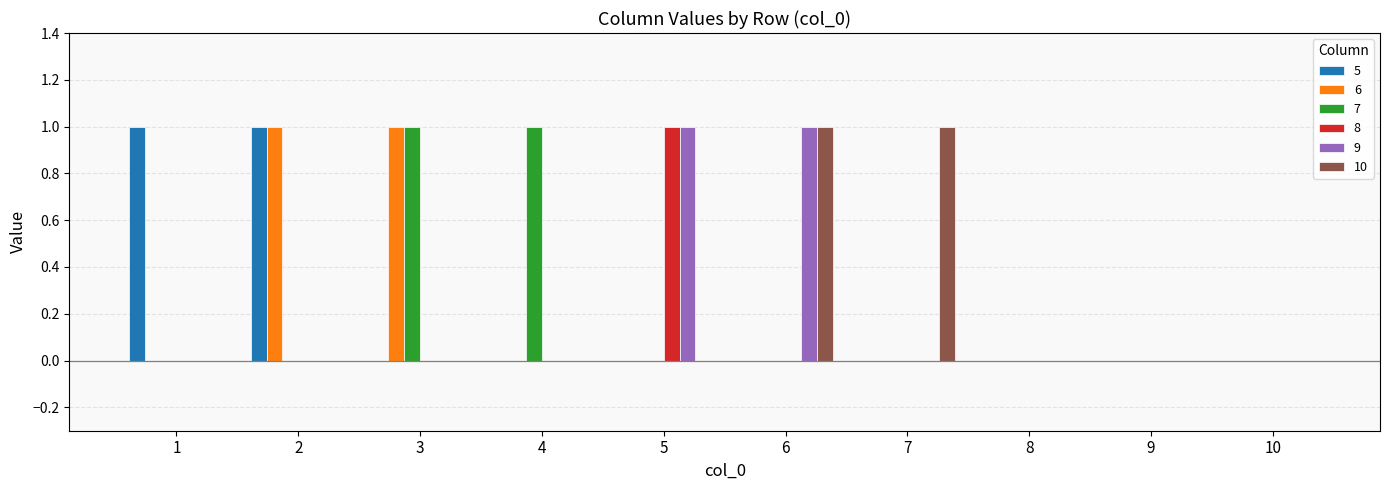

How many distinct data groups are displayed?

6